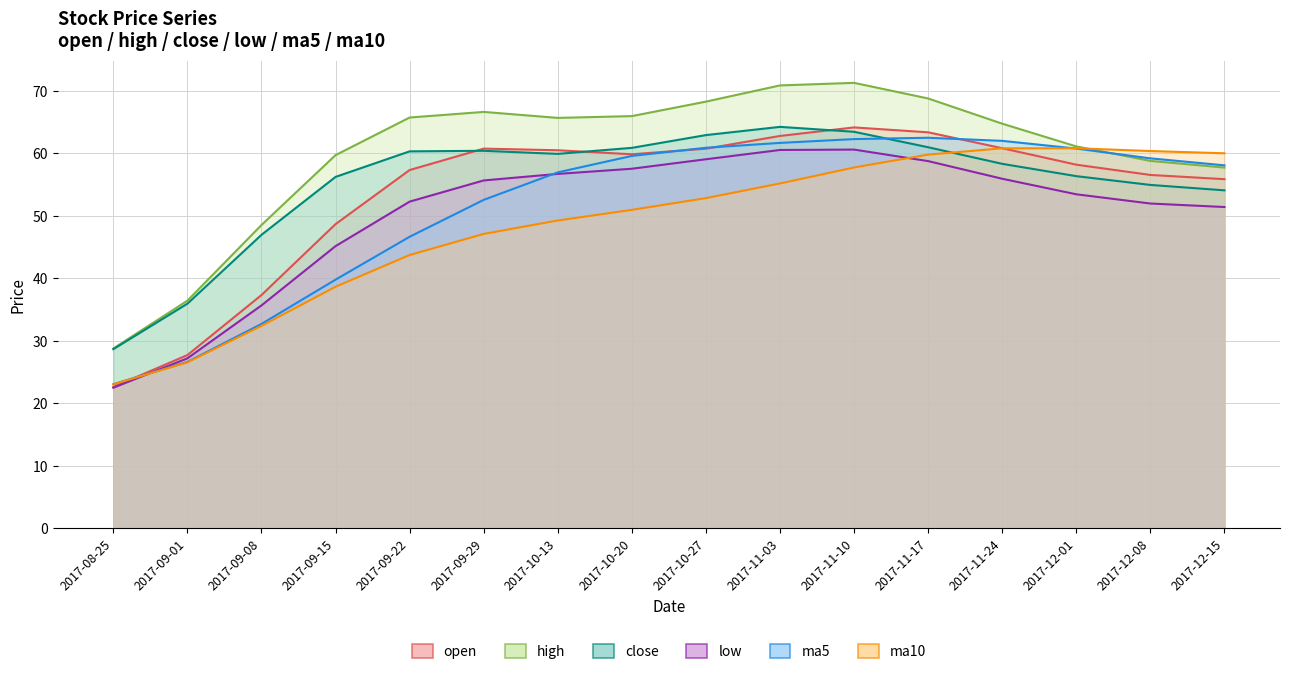

What is the sum of all low values?

804.2